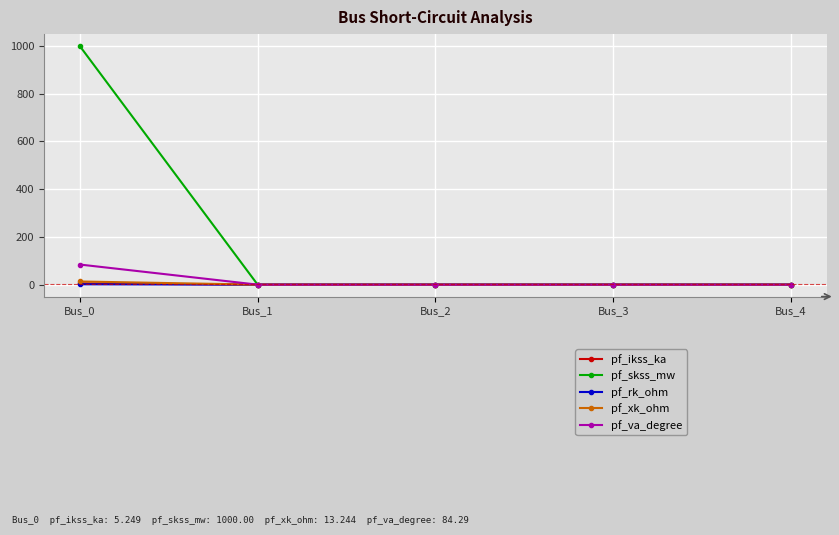

Does the chart display data point markers on the line(s)?

Yes